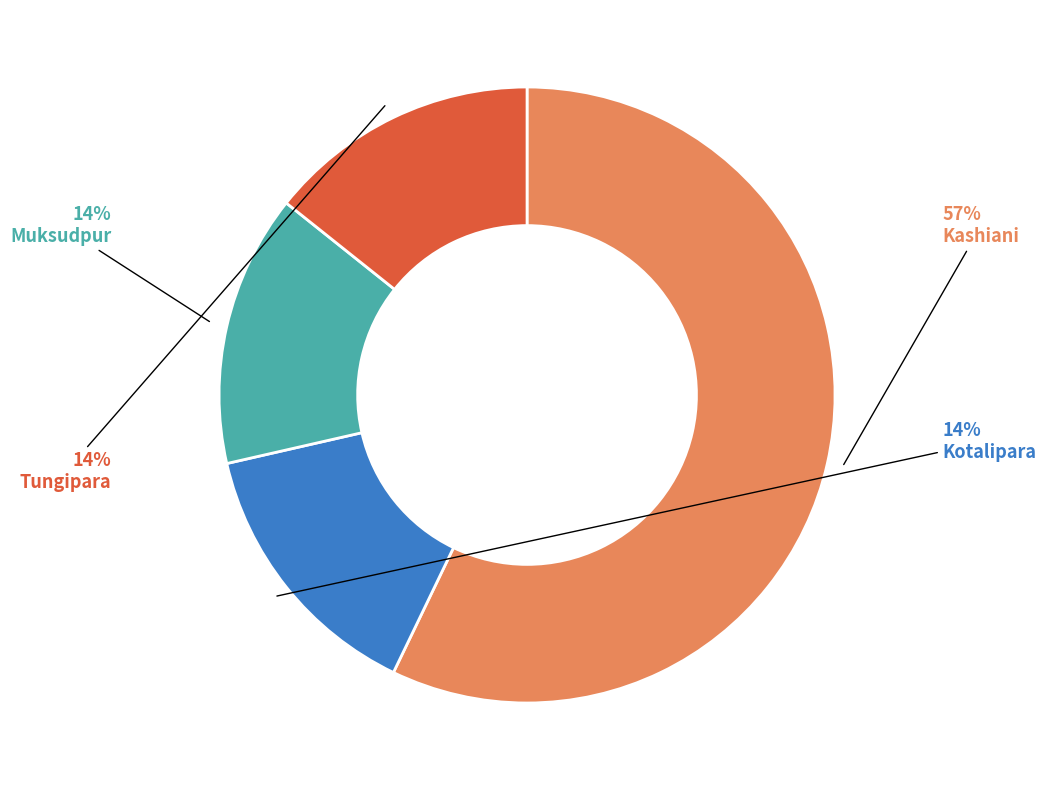

Which category accounts for the majority?

Kashiani